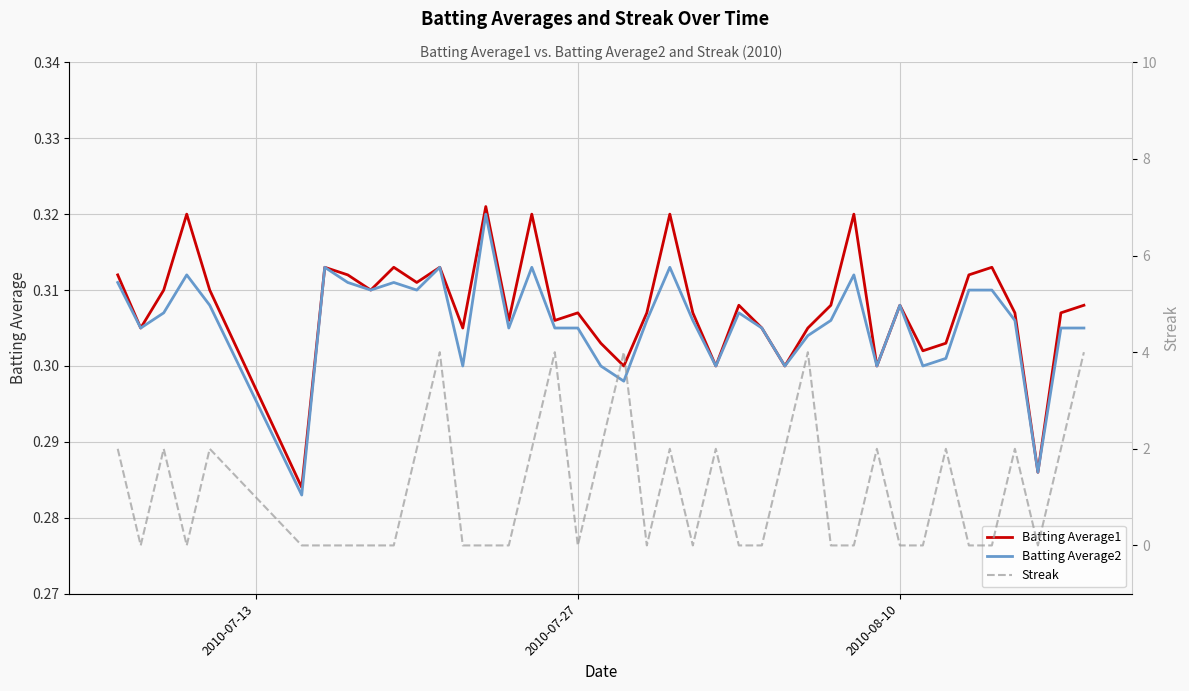

At how many categories does at least one series exceed 1?

18